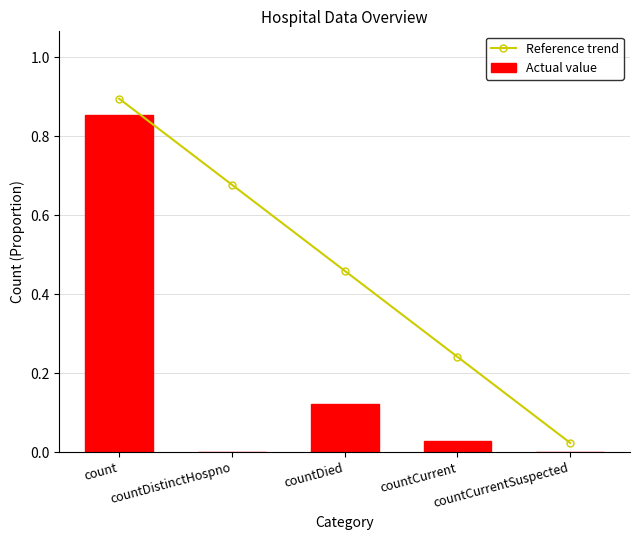

Does the chart contain stacked bars?

No